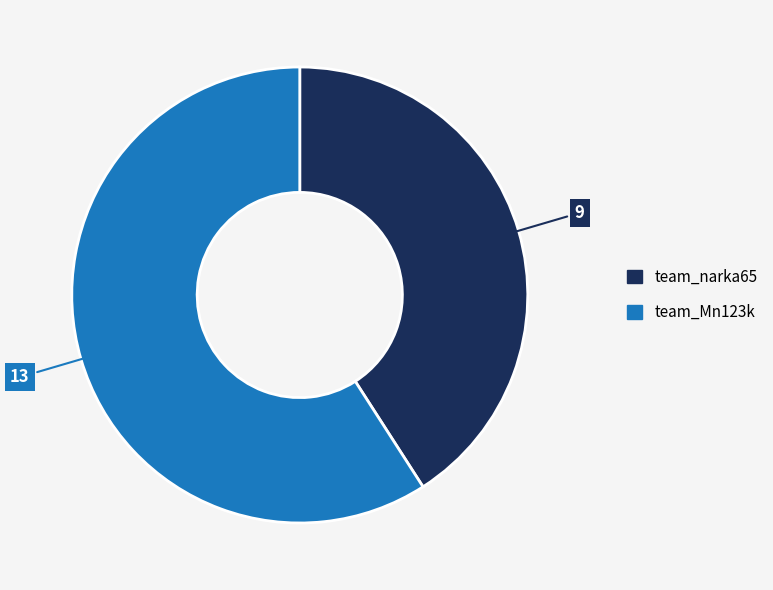

Is it true that team_narka65 is 46% of the pie?

False